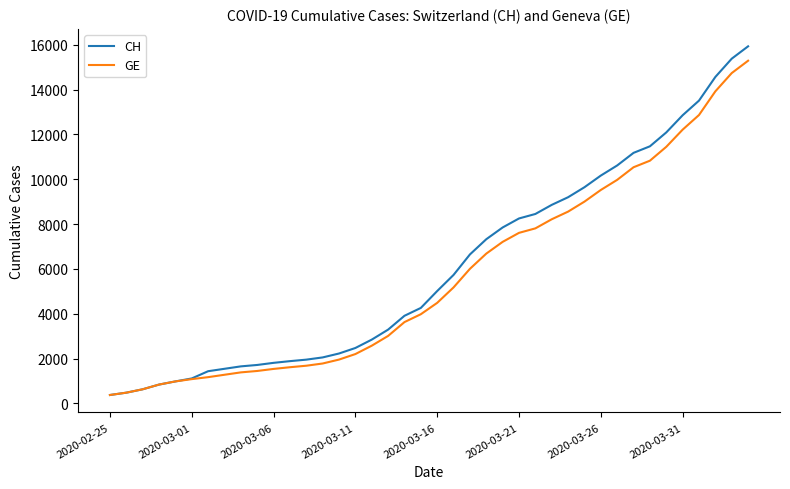

Count the number of data series in this chart.

2